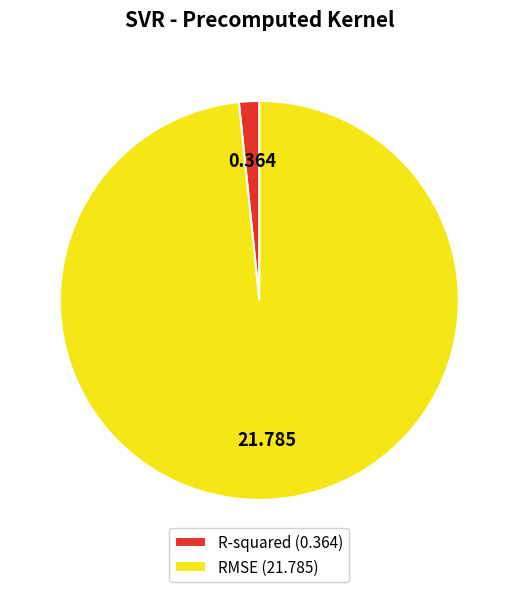

Between R-squared and RMSE, which is larger?

RMSE